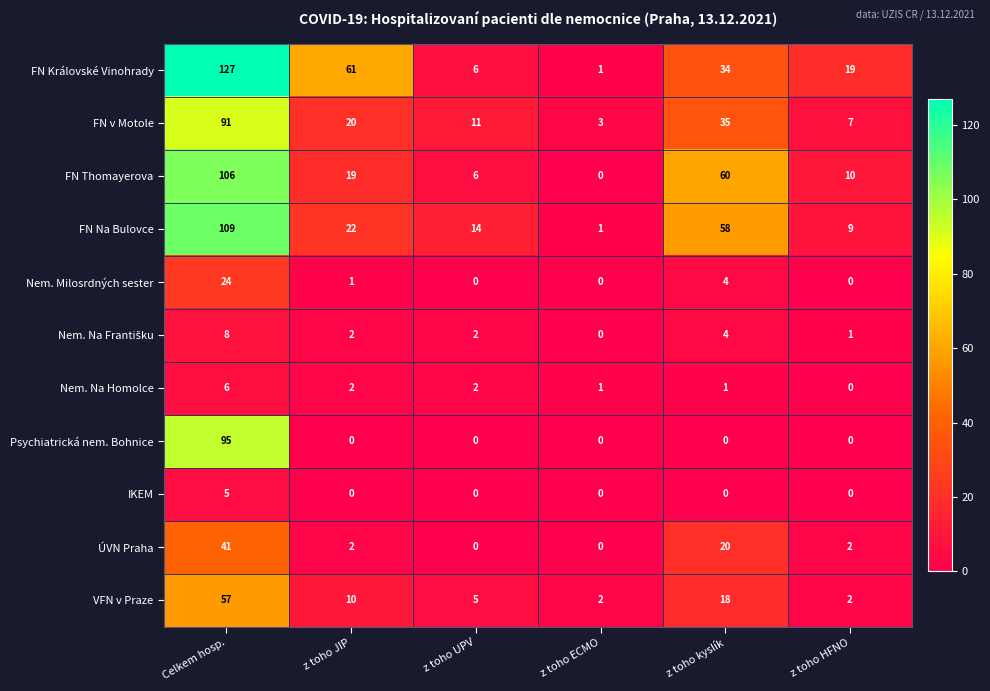

The value of ÚVN Praha at z toho JIP is 3. True or false?

False